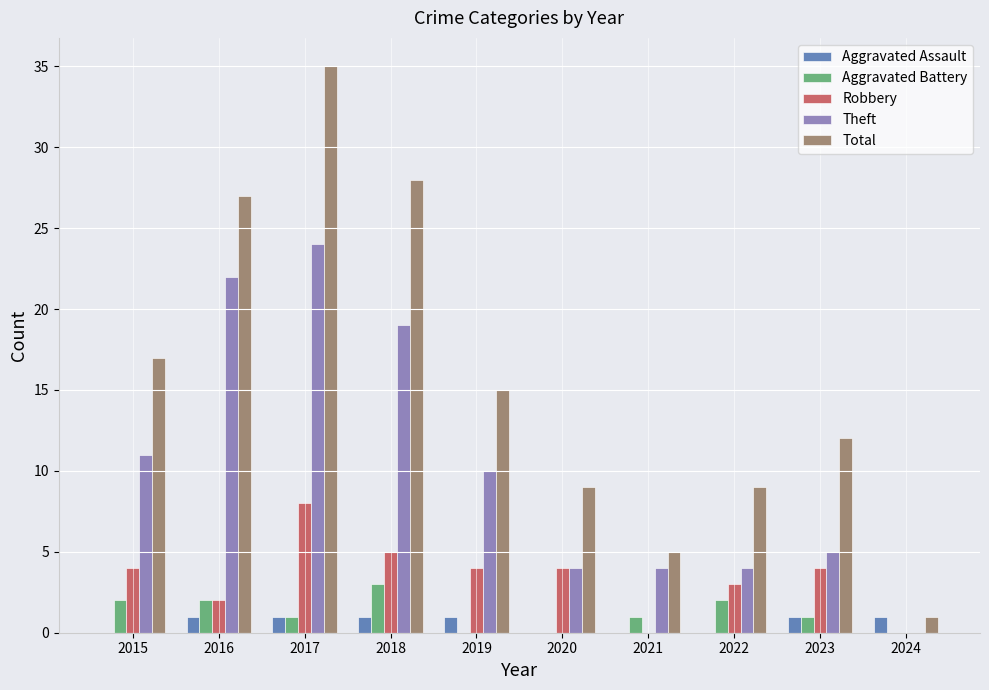

How many positive values does the Theft series have?

9